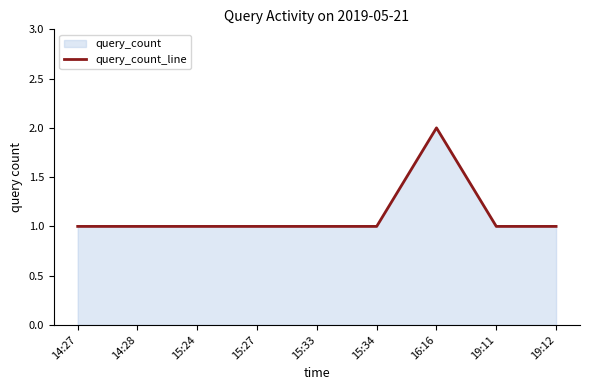

How many lines are shown in the chart?

1